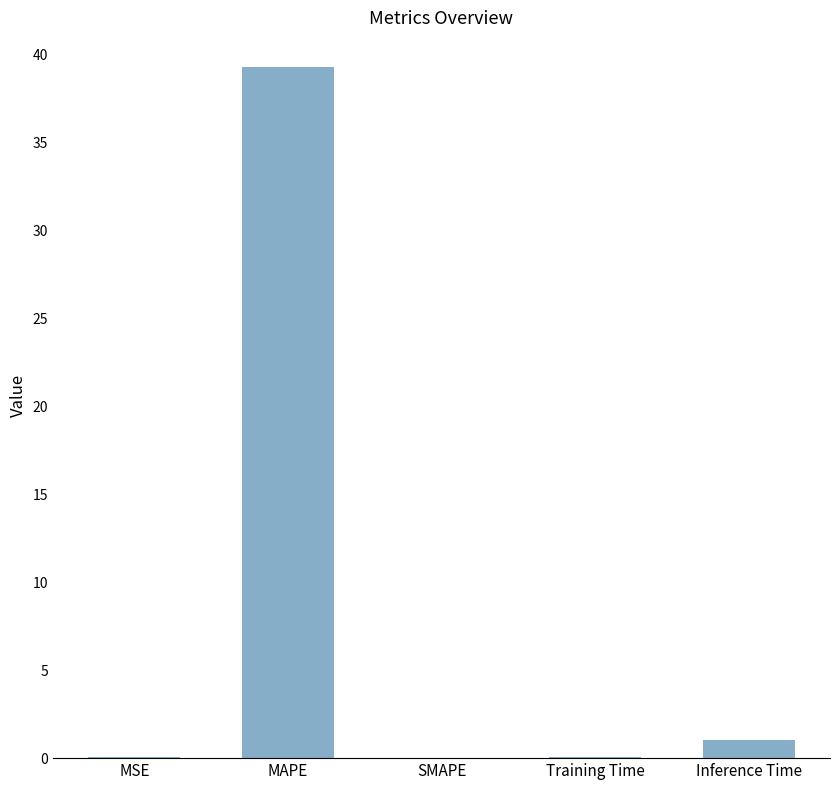

Between Inference Time and Training Time, which is larger?

Inference Time